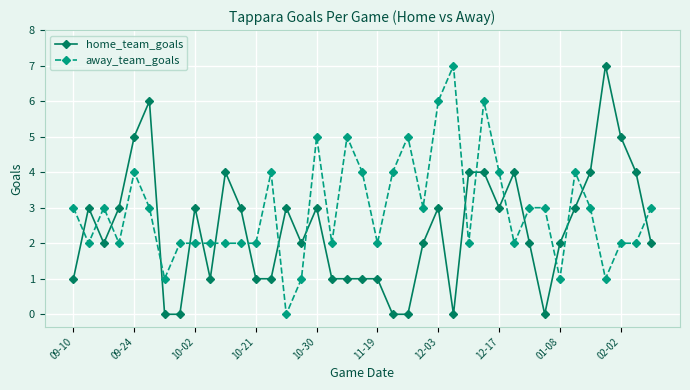

True or false: away_team_goals has more than 2 points higher than both neighbors.

True